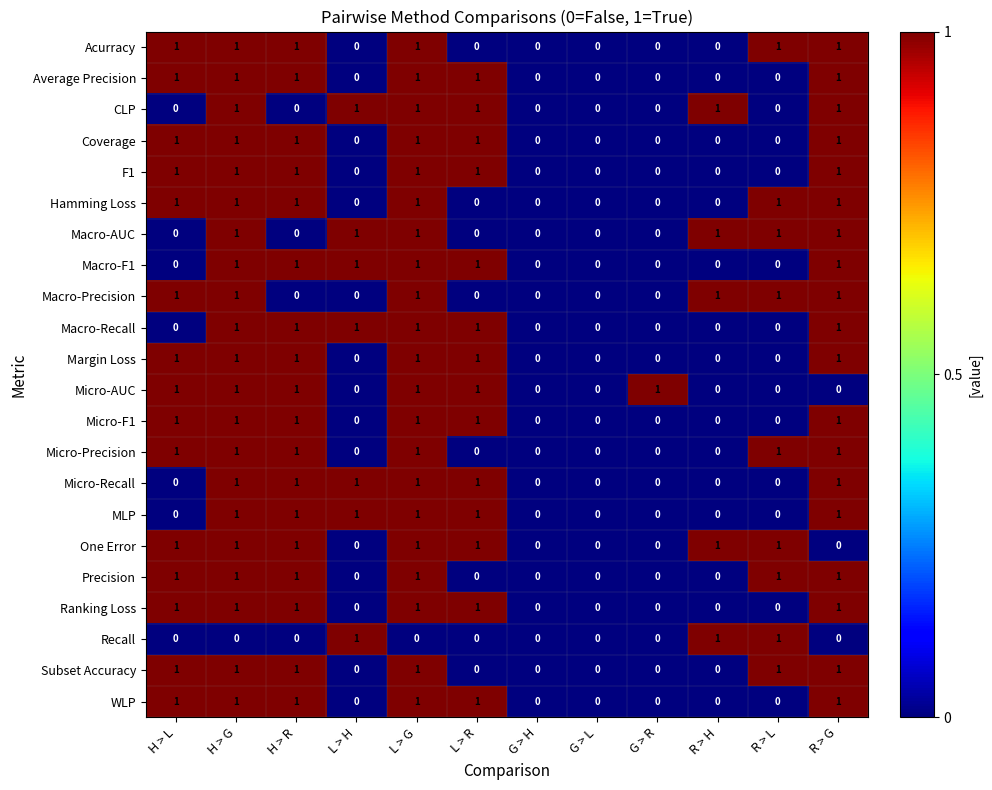

What is the sum of all Acurracy values?

6